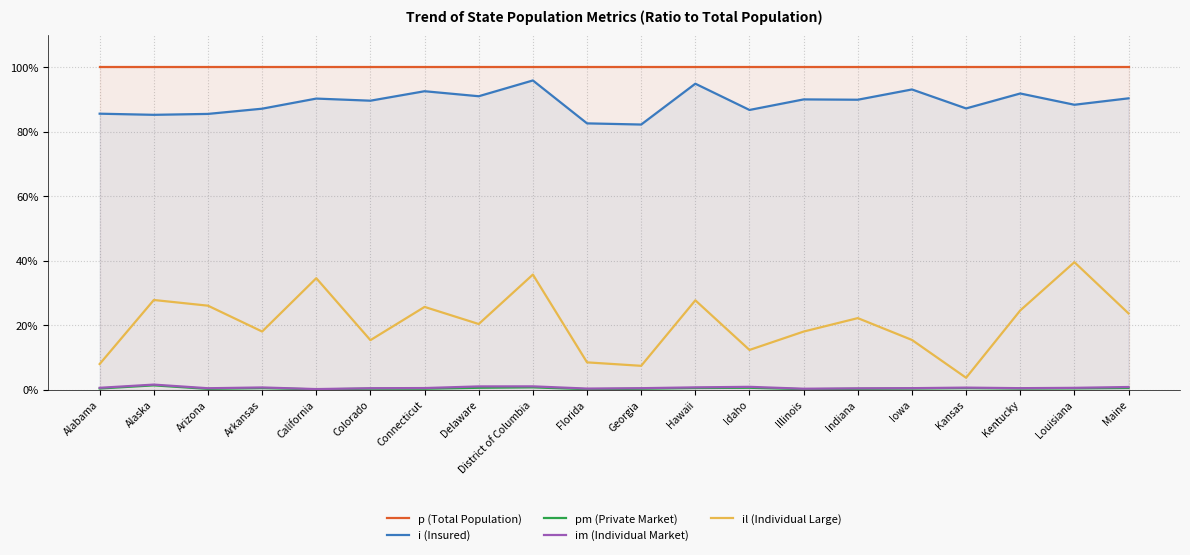

Is the value of i (Insured) at Kansas greater than the value of im (Individual Market) at California?

Yes